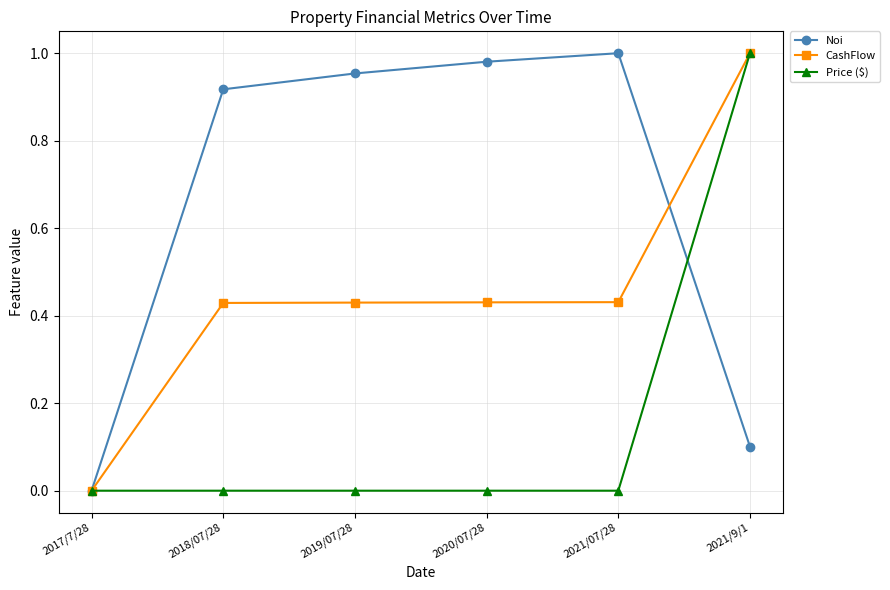

What is the label of the 2nd point from the right?

2021/07/28